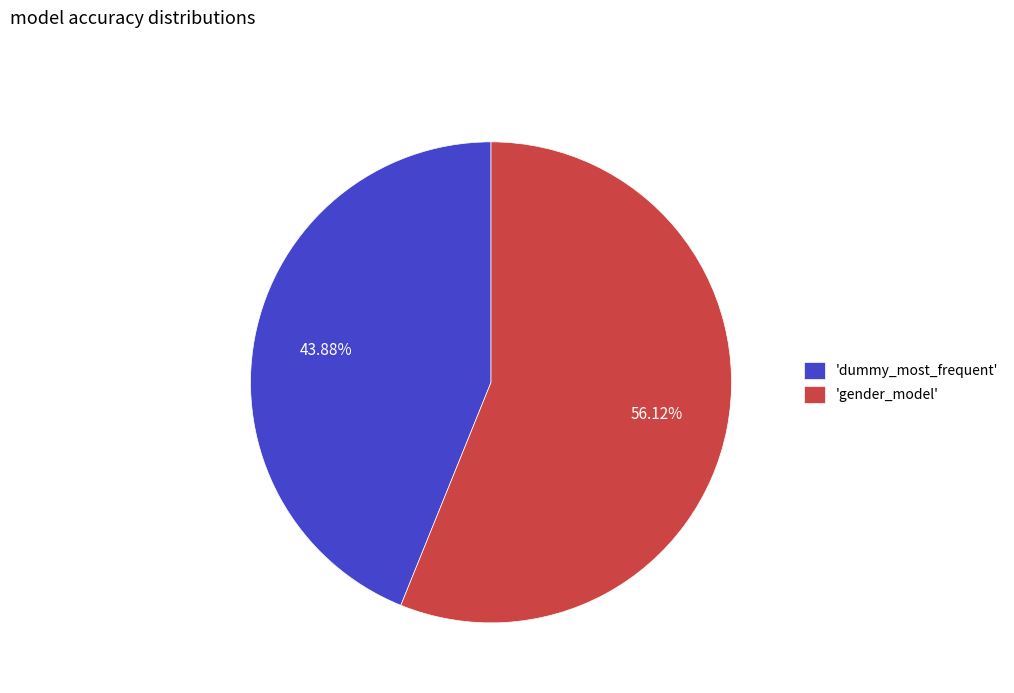

Is the sum of 'dummy_most_frequent' and 'gender_model' greater than half?

Yes